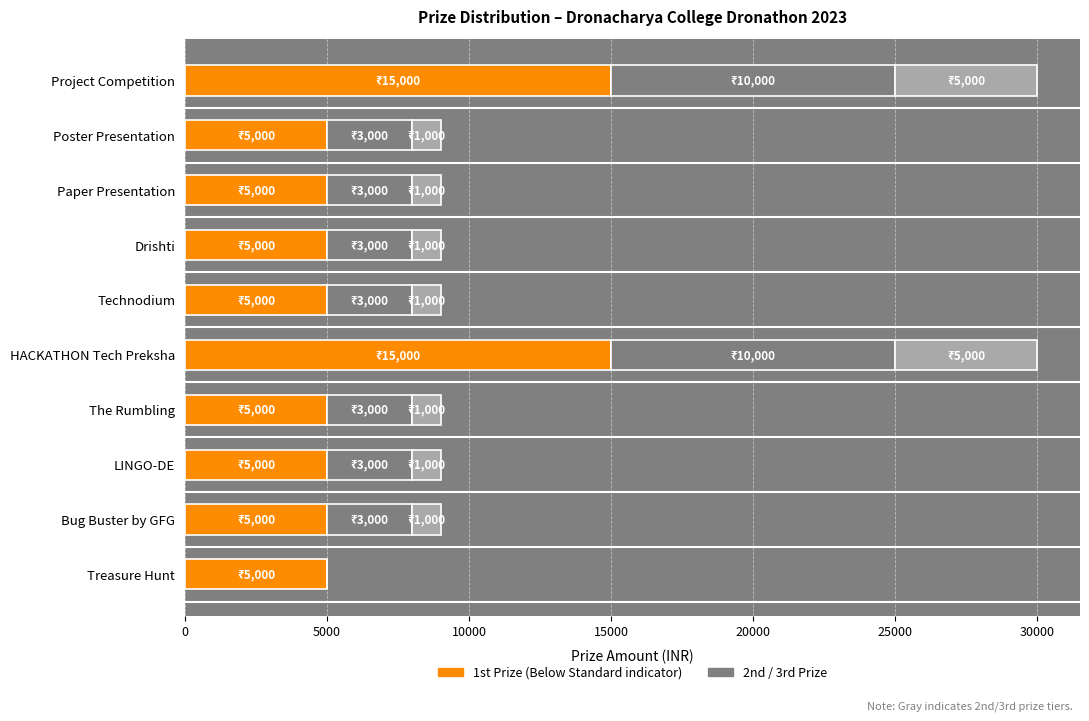

What is the total value across all series at LINGO-DE?

9000